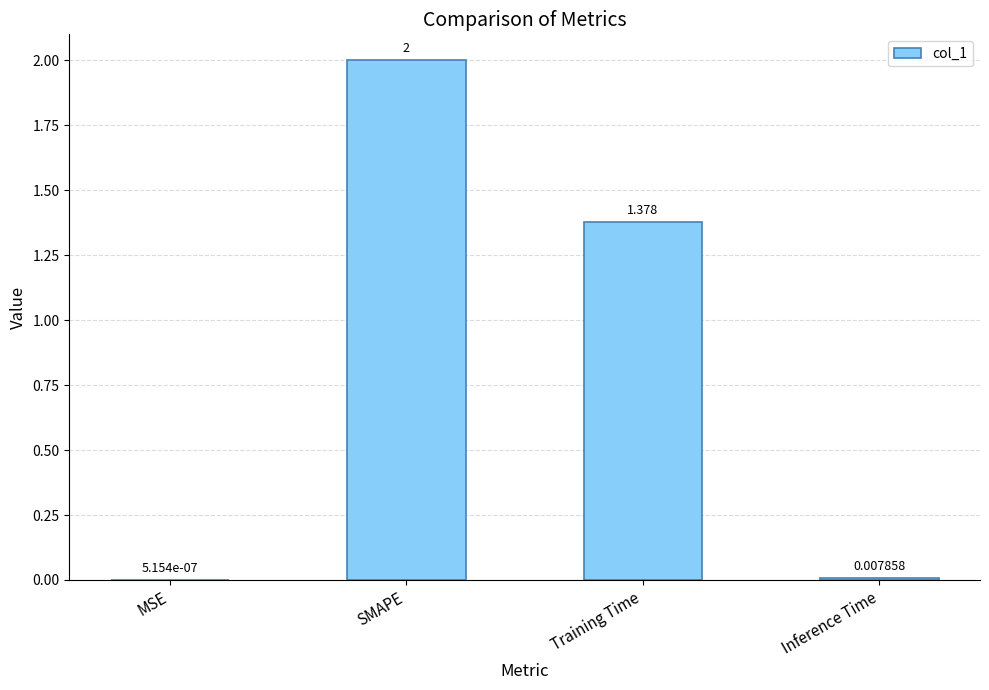

Which category has the highest value across all series?

SMAPE